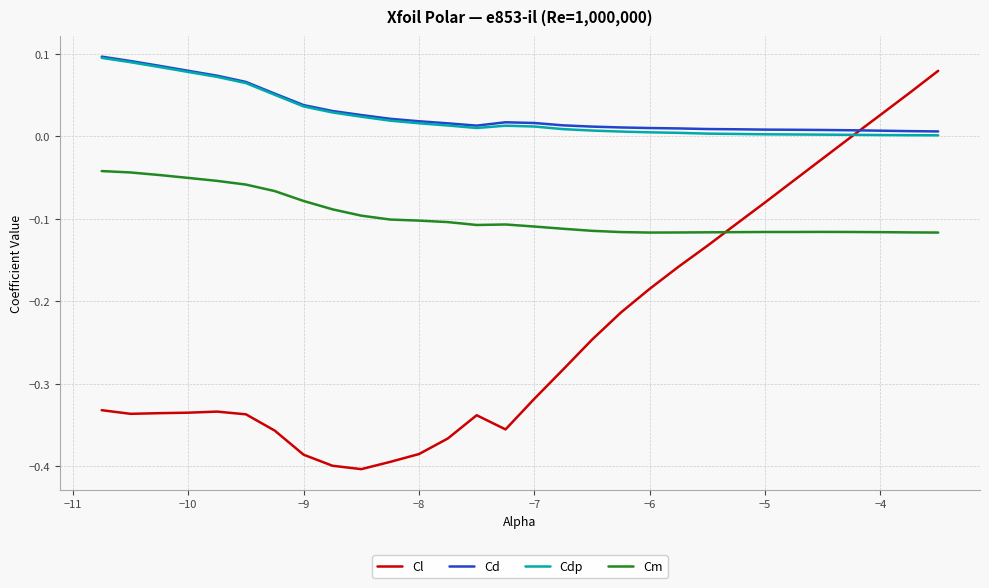

Which series has the largest range (max minus min)?

Cl